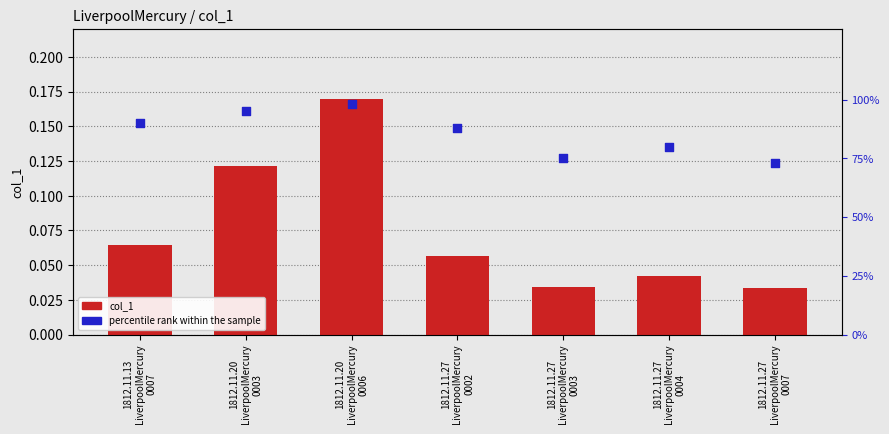

What is the total value across all series at 1812.11.27
LiverpoolMercury
0003?

0.8